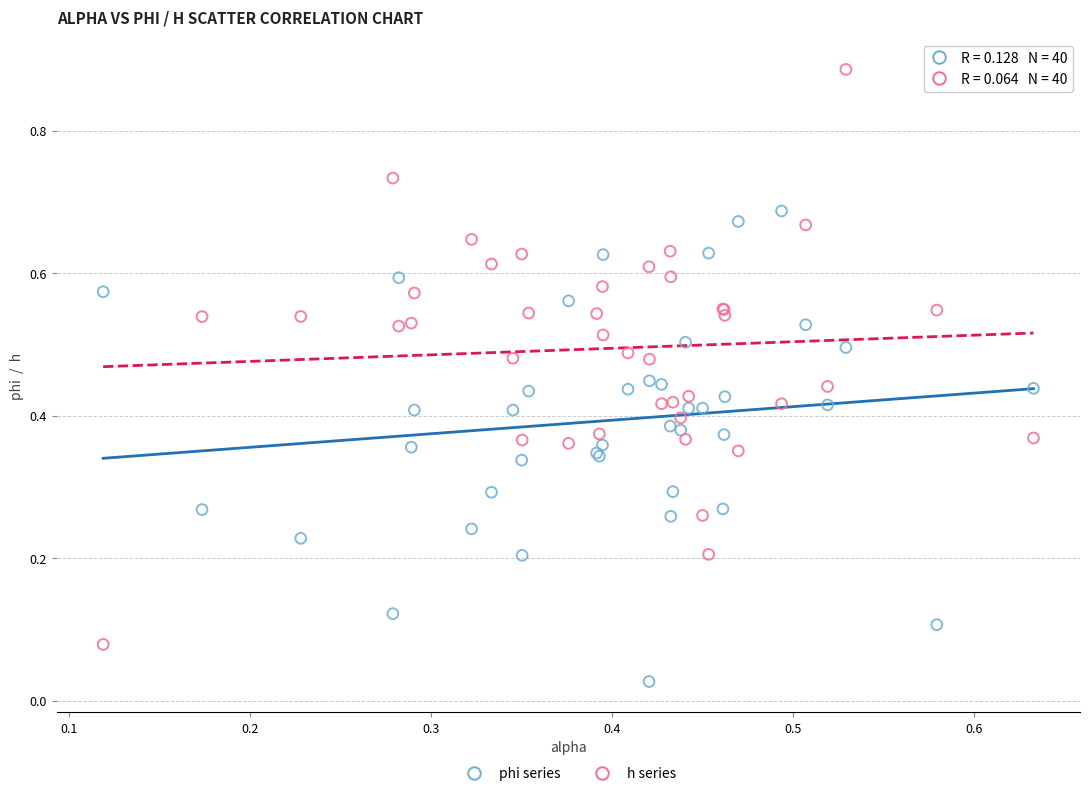

Which series reaches the minimum Y coordinate?

phi series